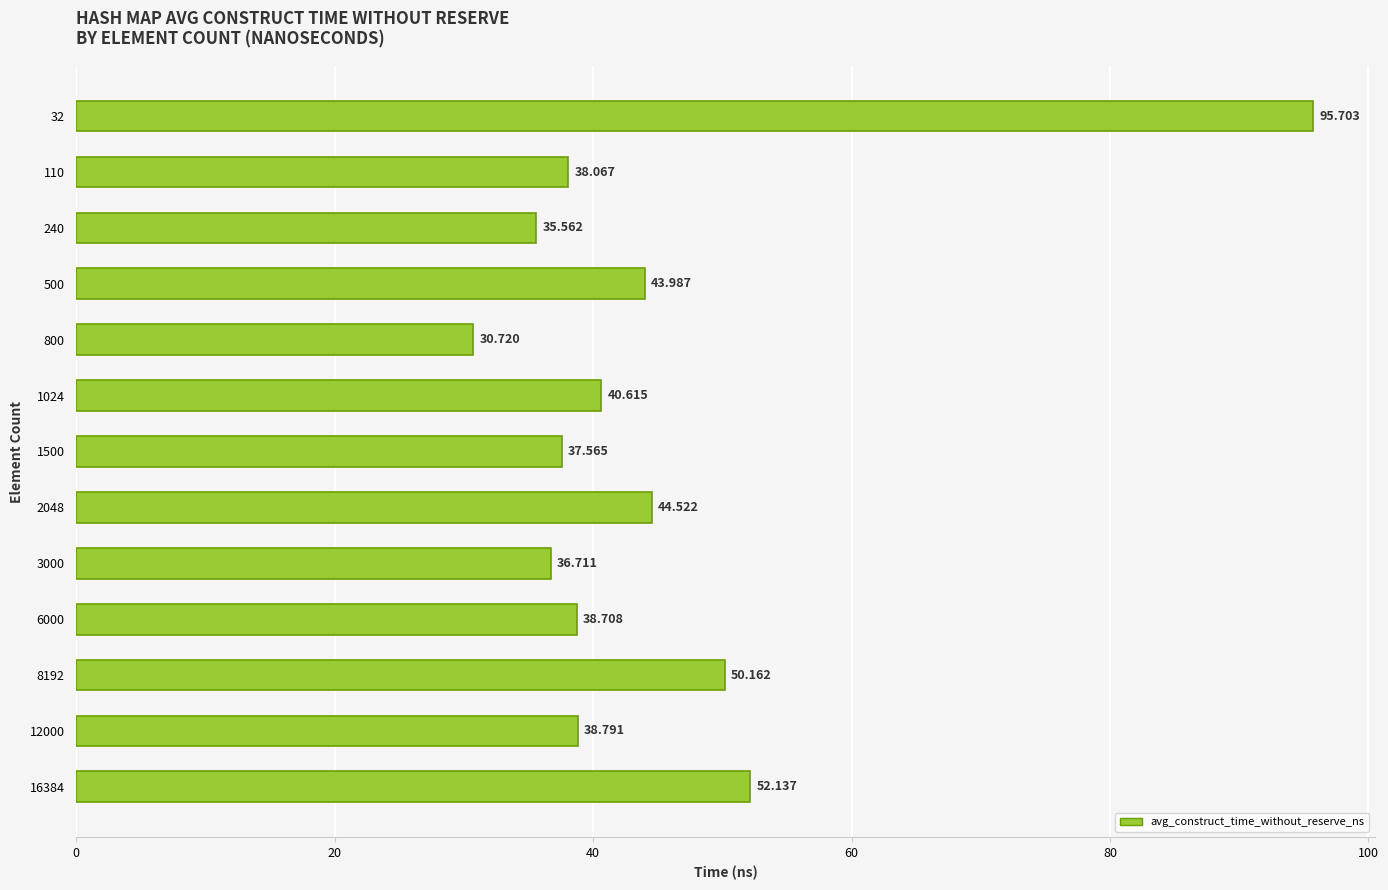

Does the chart contain any negative values?

No